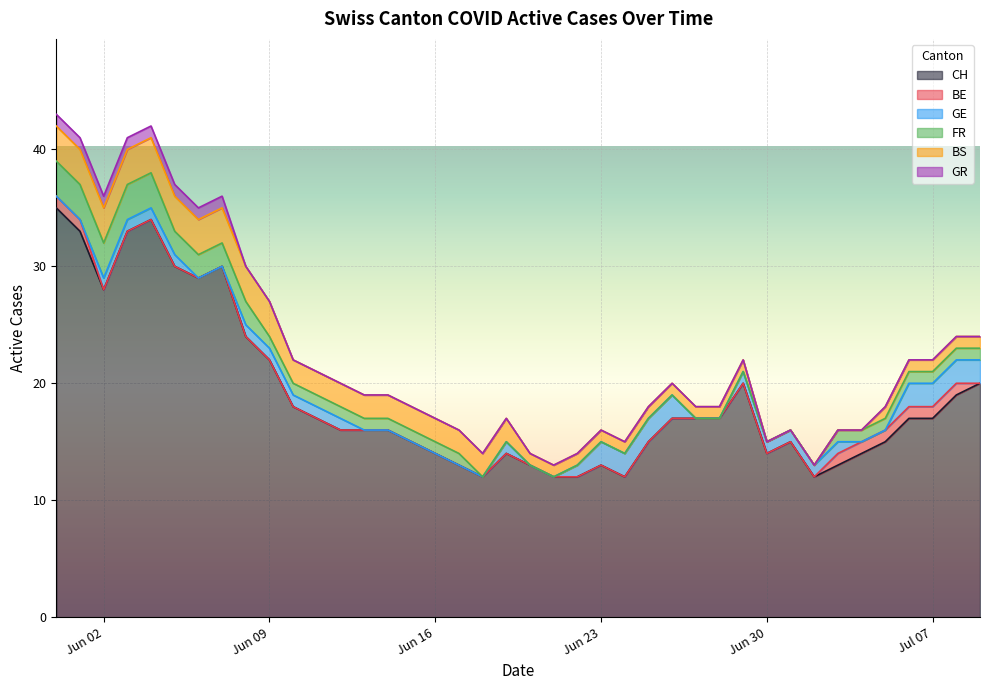

Reading left to right, what are all the values shown in this chart?

CH: 35	33	28	33	34	30	29	30	24	22	18	17	16	16	16	15	14	13	12	14	13	12	12	13	12	15	17	17	17	20	14	15	12	13	14	15	17	17	19	20
BE: 1	1	0	0	0	0	0	0	0	0	0	0	0	0	0	0	0	0	0	0	0	0	0	0	0	0	0	0	0	0	0	0	0	1	1	1	1	1	1	0
GE: 0	0	1	1	1	1	0	0	1	1	1	1	1	0	0	0	0	0	0	1	0	0	1	2	2	2	2	0	0	1	1	1	1	1	0	0	2	2	2	2
FR: 3	3	3	3	3	2	2	2	2	1	1	1	1	1	1	1	1	1	0	0	0	0	0	0	0	0	0	0	0	0	0	0	0	1	1	1	1	1	1	1
BS: 3	3	3	3	3	3	3	3	3	3	2	2	2	2	2	2	2	2	2	2	1	1	1	1	1	1	1	1	1	1	0	0	0	0	0	1	1	1	1	1
GR: 1	1	1	1	1	1	1	1	0	0	0	0	0	0	0	0	0	0	0	0	0	0	0	0	0	0	0	0	0	0	0	0	0	0	0	0	0	0	0	0